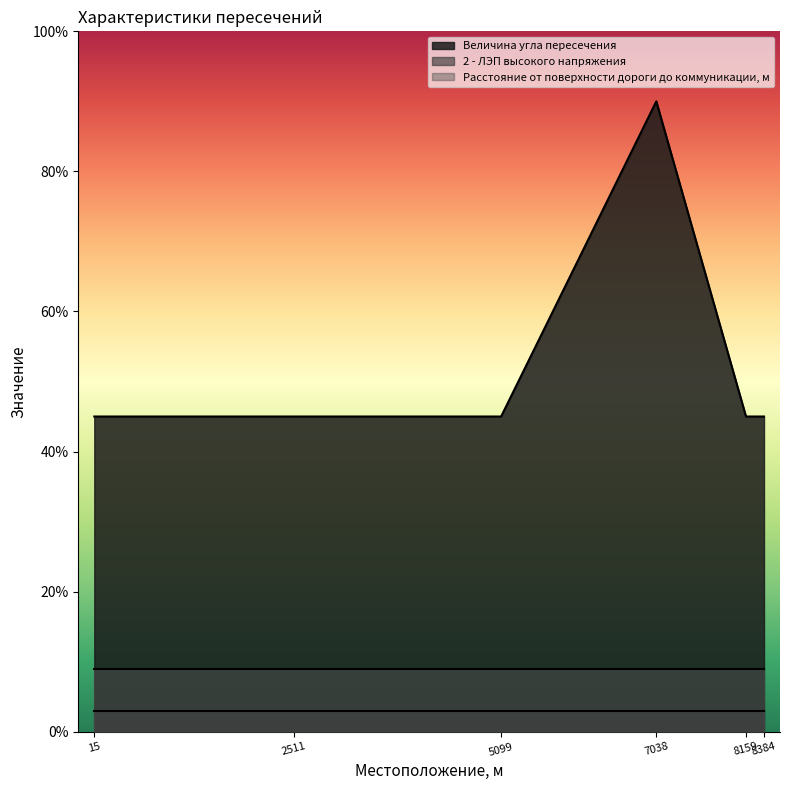

The 2 - ЛЭП высокого напряжения series shows 1 at 8159. True or false?

False